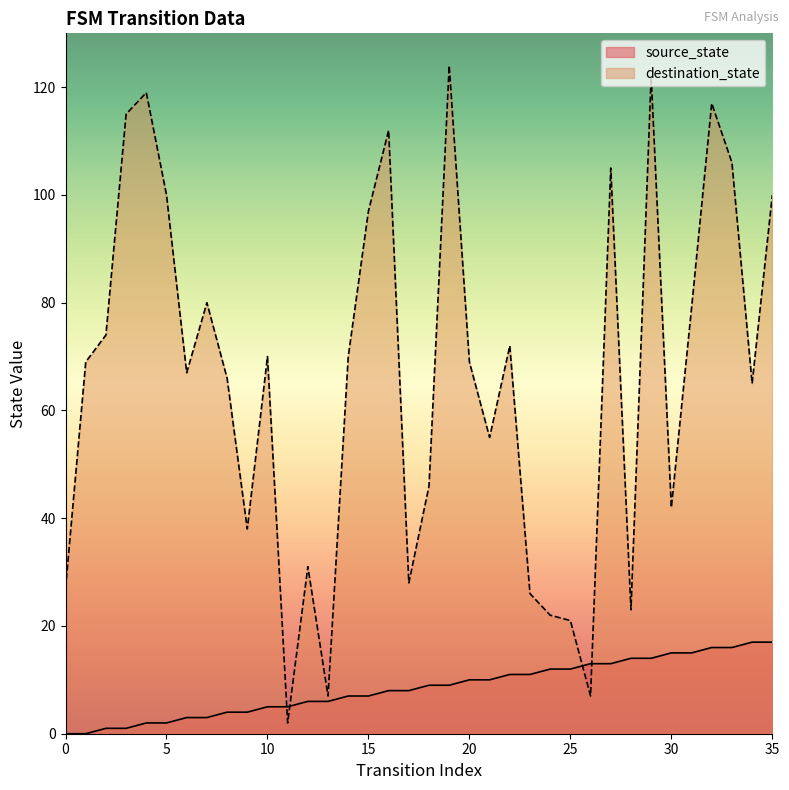

Where is the first local minimum for destination_state?

6